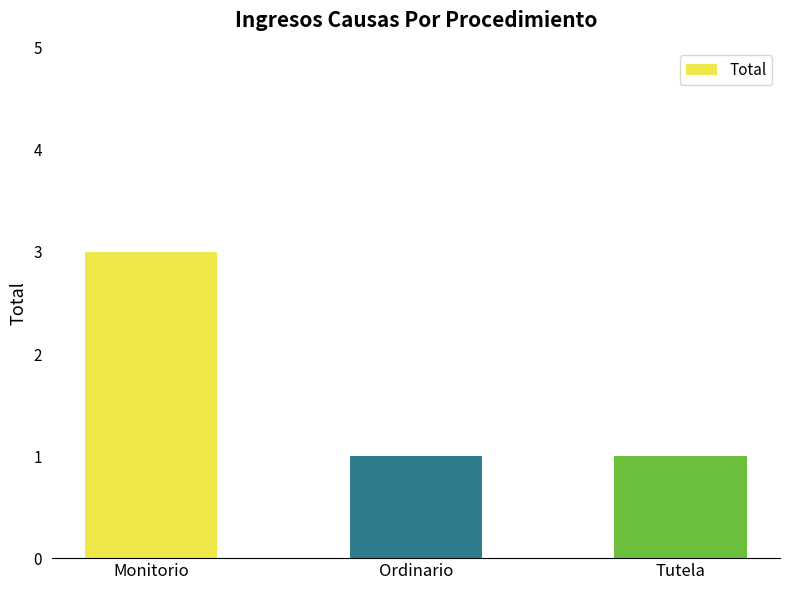

What is the average value?

2